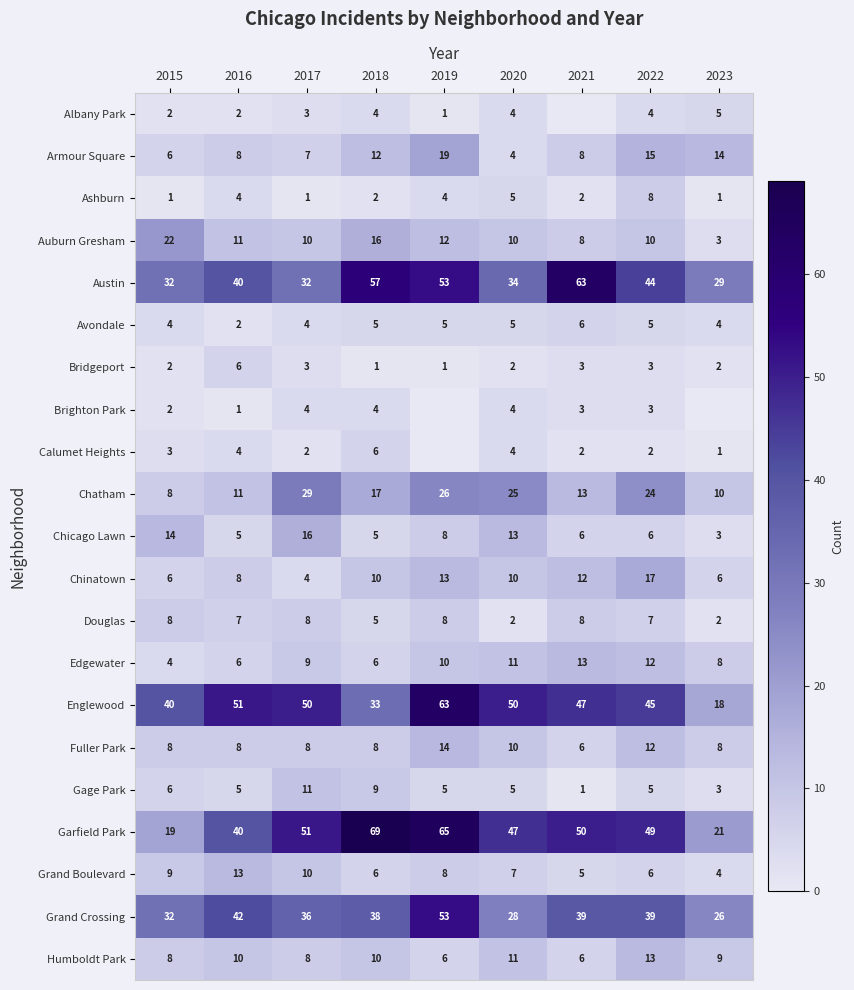

Between 2017 and 2018, which series saw the biggest shift?

Austin